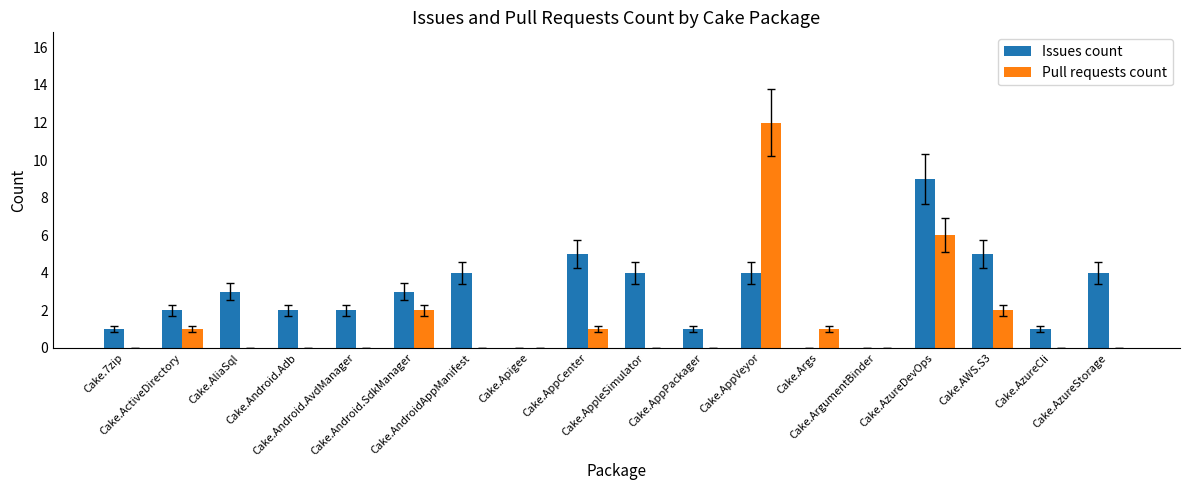

Which series has the largest total across all categories?

Issues count